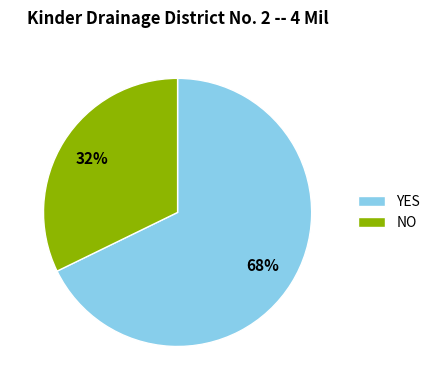

What percentage is the YES slice, to the nearest percent?

68%